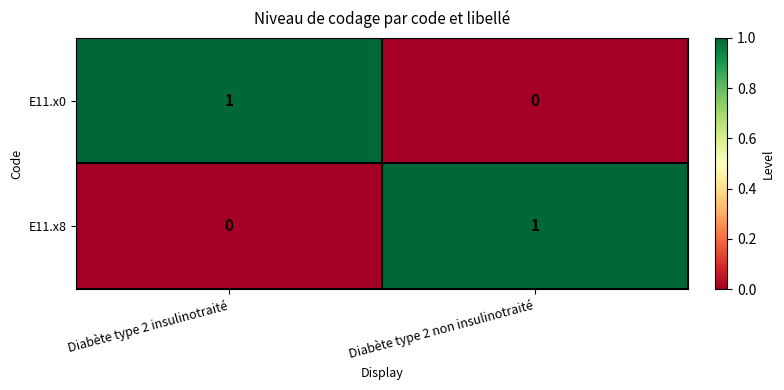

What is the difference between the highest and lowest values at Diabète type 2 non insulinotraité?

1